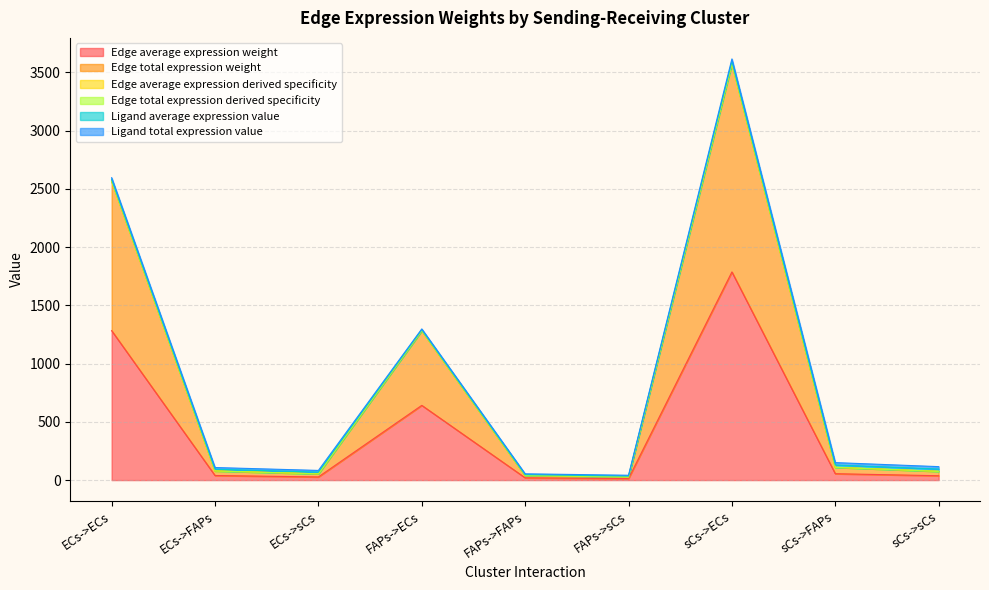

True or false: Edge average expression derived specificity and Edge total expression weight intersect in this chart.

False